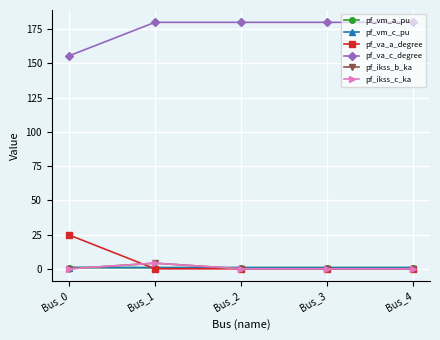

Is this an area chart (filled region under the line)?

No